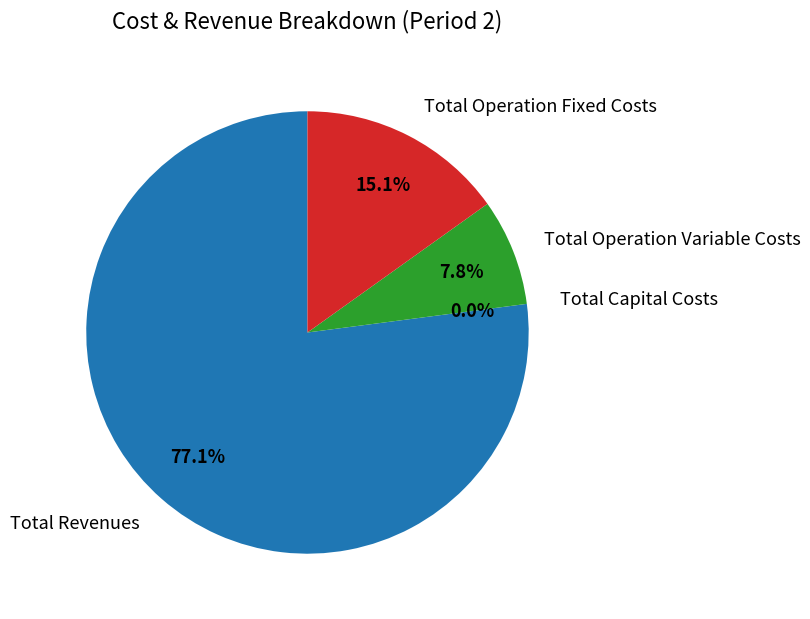

The Total Capital Costs slice represents 13% of the pie. True or false?

False